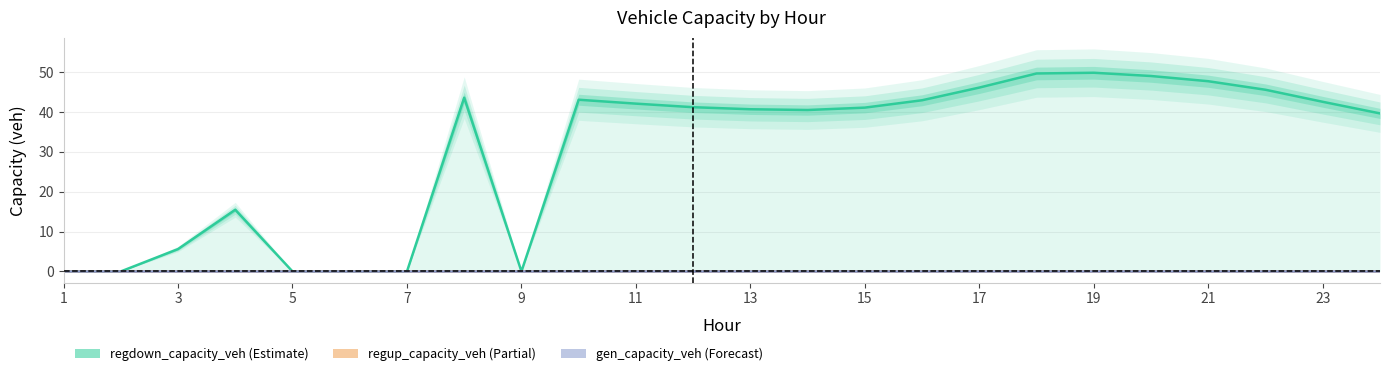

True or false: regdown_capacity_veh and regup_capacity_veh cross at least once.

False